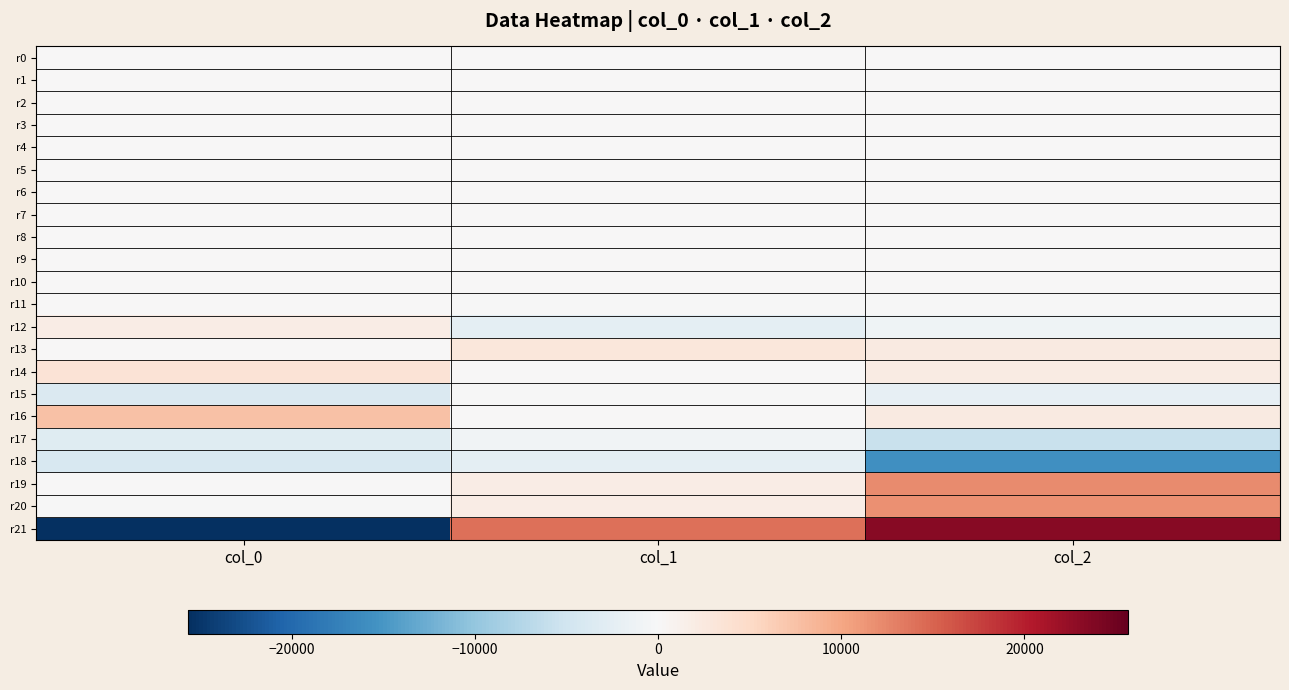

Which series changed the most between col_0 and col_1?

r21